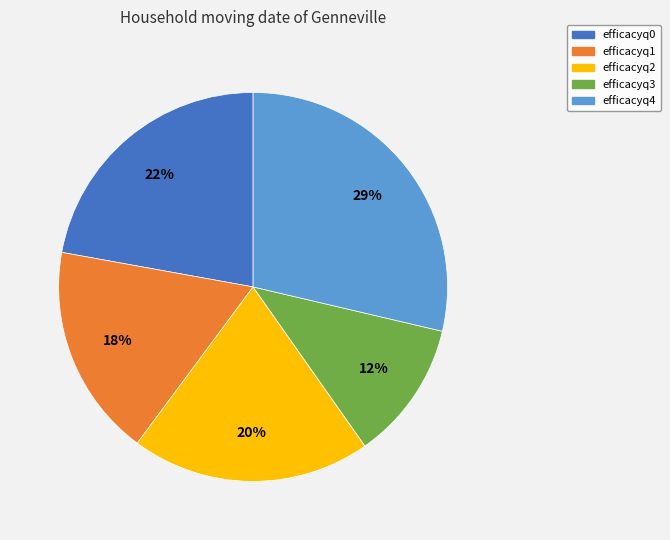

Which category has the smallest portion of the pie?

efficacyq3